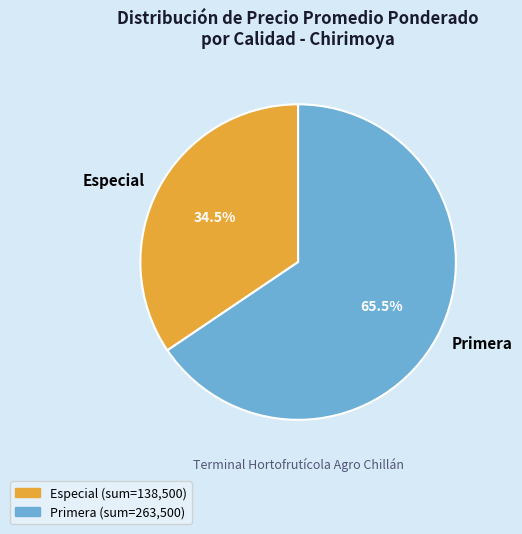

Which category has the biggest portion of the pie?

Primera